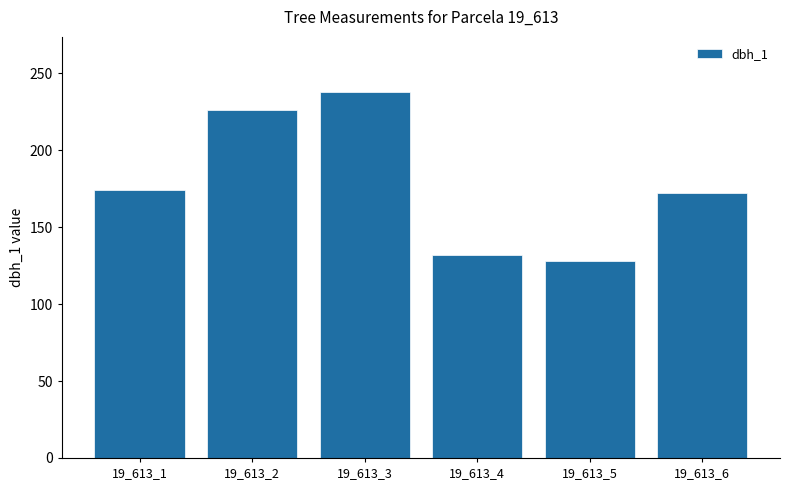

Is it true that the value at 19_613_2 is 356?

False